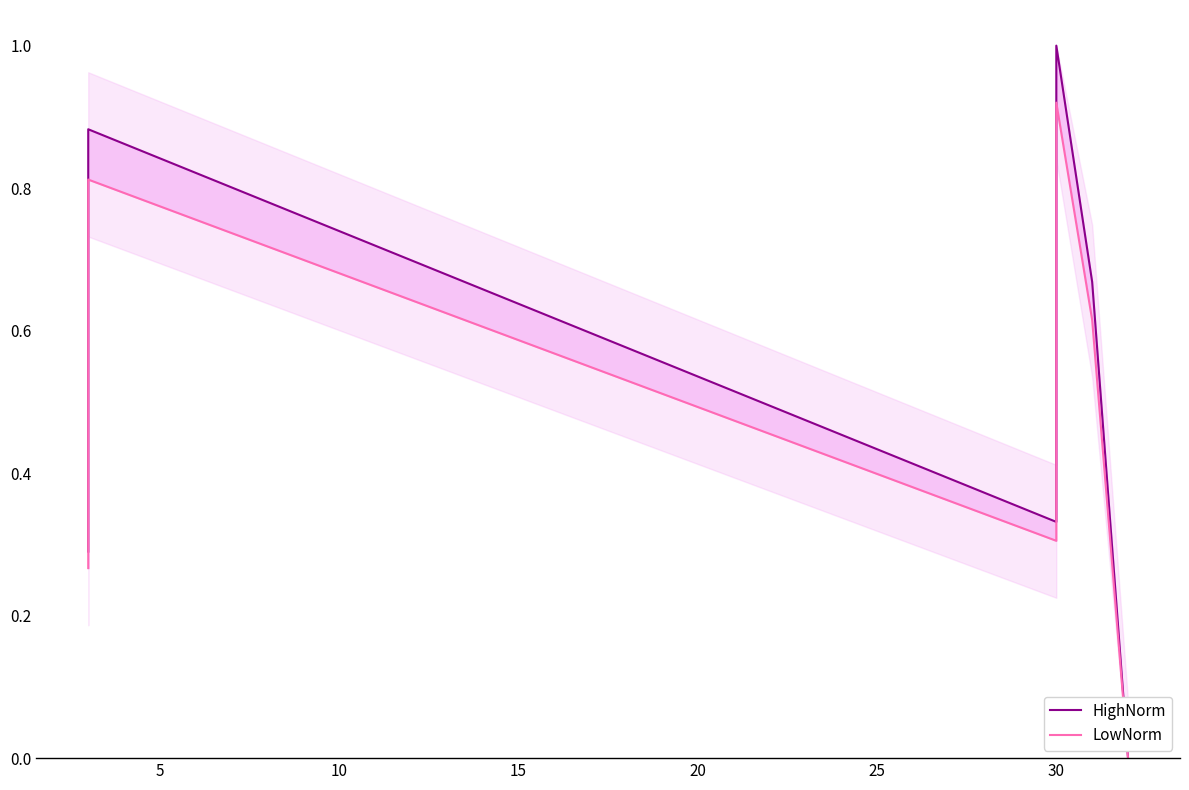

What is the sum of all LowNorm values?

2.9